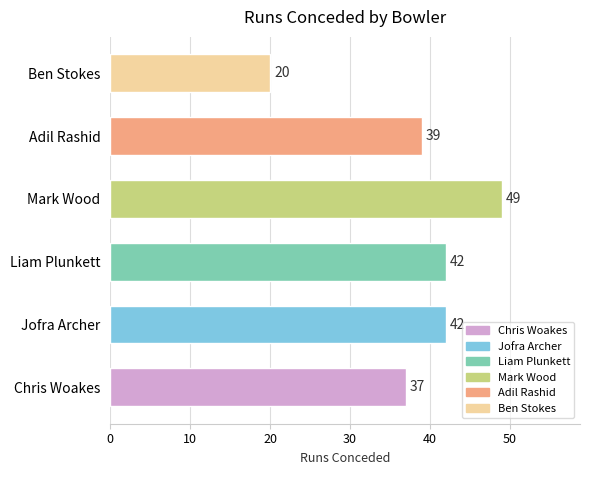

What is the difference between the second highest and minimum values?

22